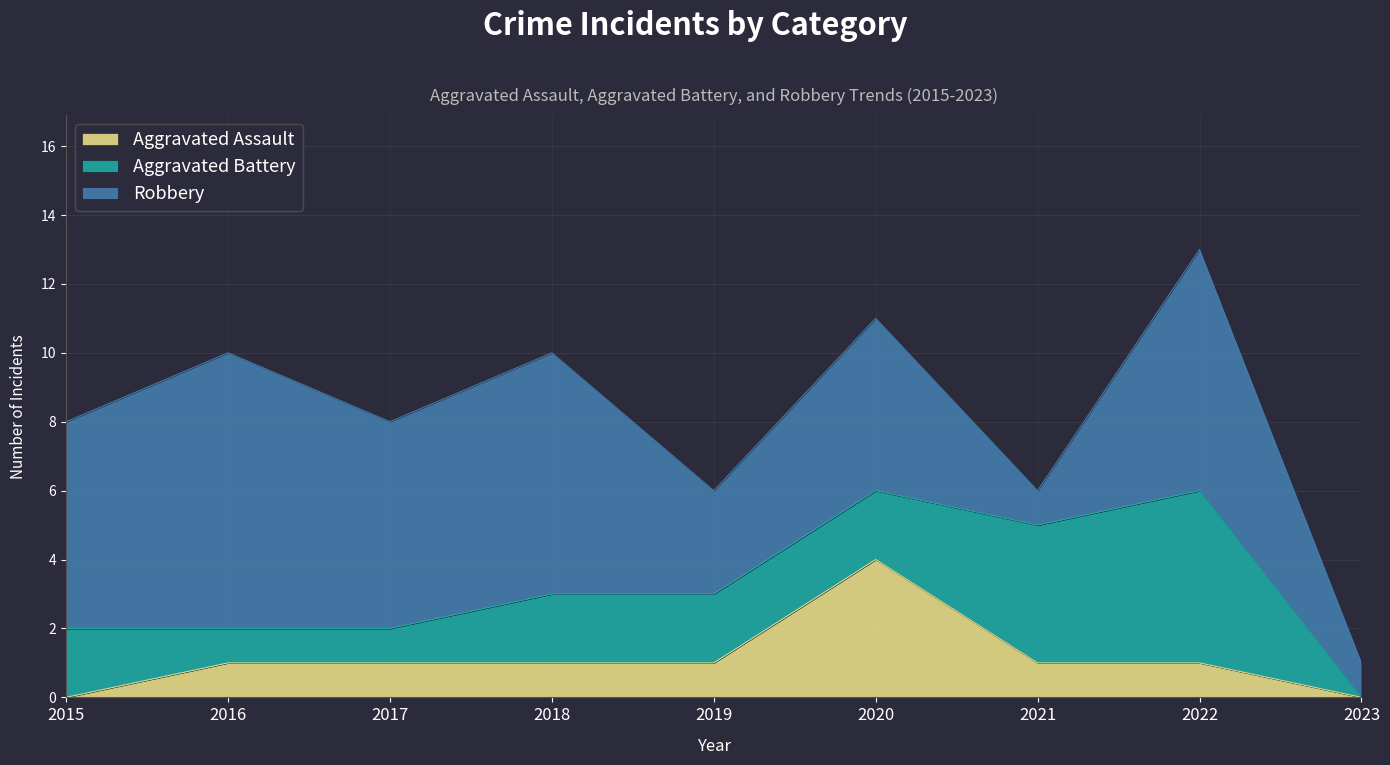

Reading left to right, list all the values displayed in this chart.

Aggravated Assault: 0	1	1	1	1	4	1	1	0
Aggravated Battery: 2	1	1	2	2	2	4	5	0
Robbery: 6	8	6	7	3	5	1	7	1